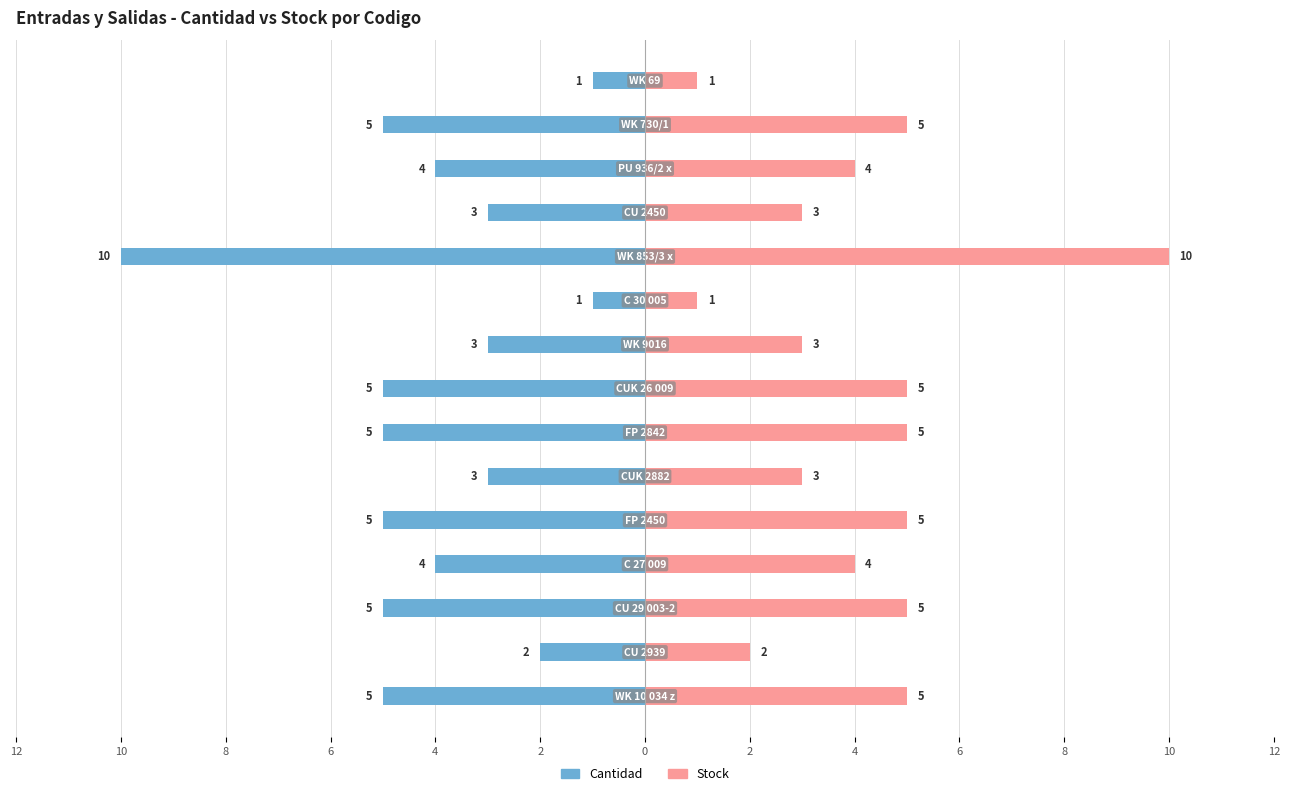

List the series in order of their overall mean, lowest first.

Cantidad, Stock